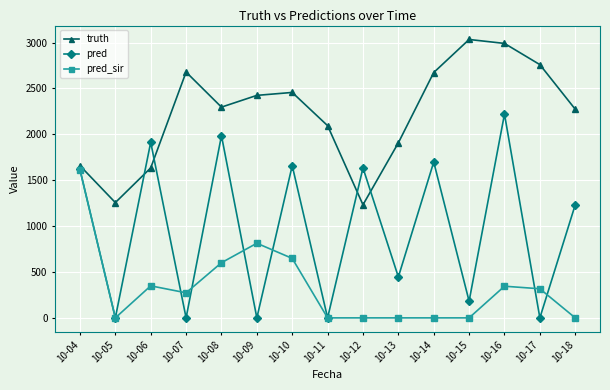

What is the greatest value displayed?

3033.0